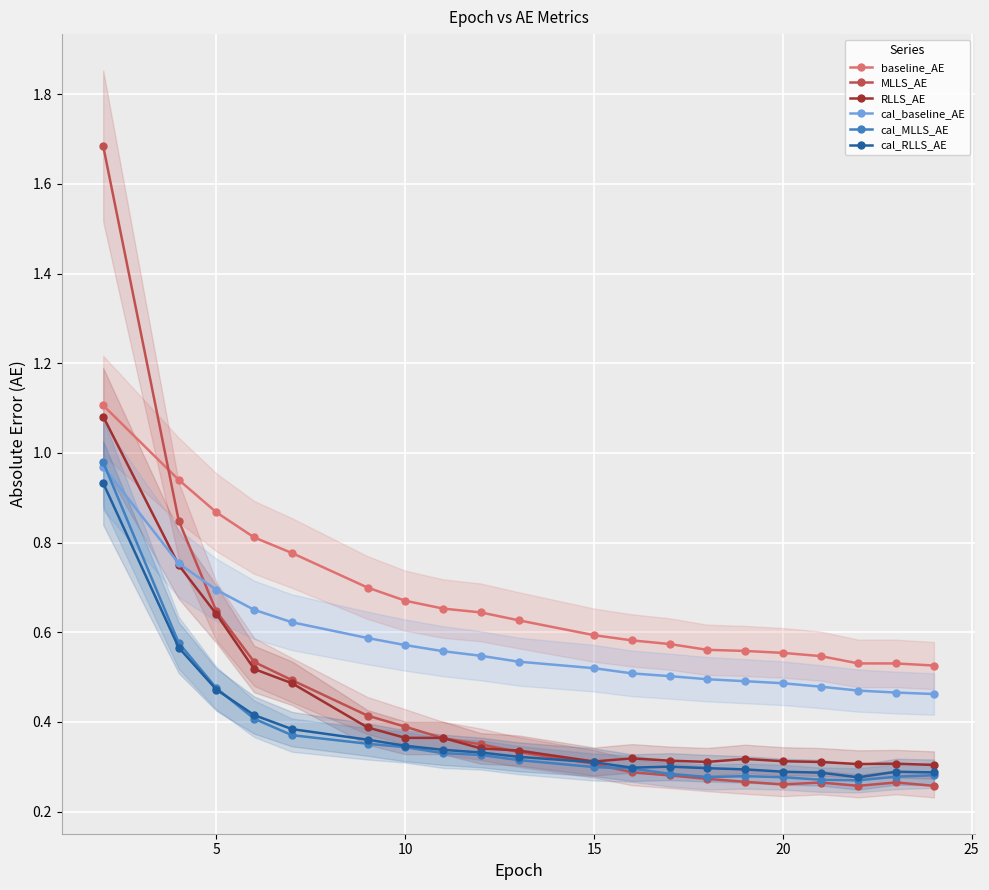

Is it true that cal_RLLS_AE equals 0.3 at 15?

True